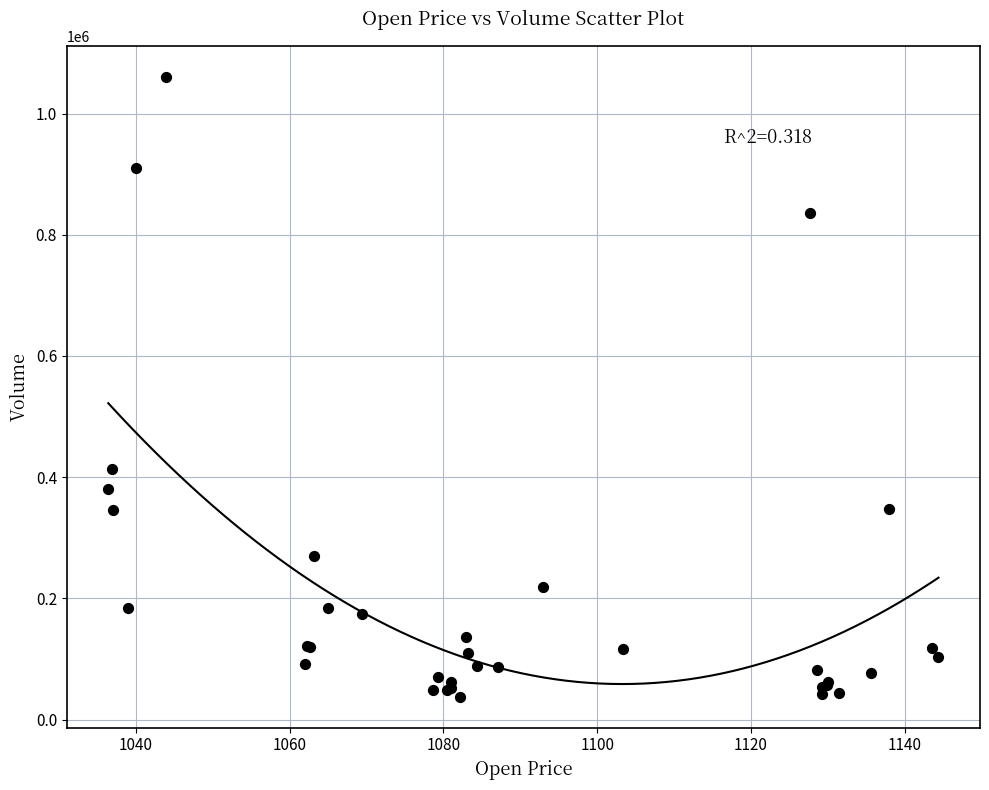

What Y value in the scatter plot is closest to 549178?

413717